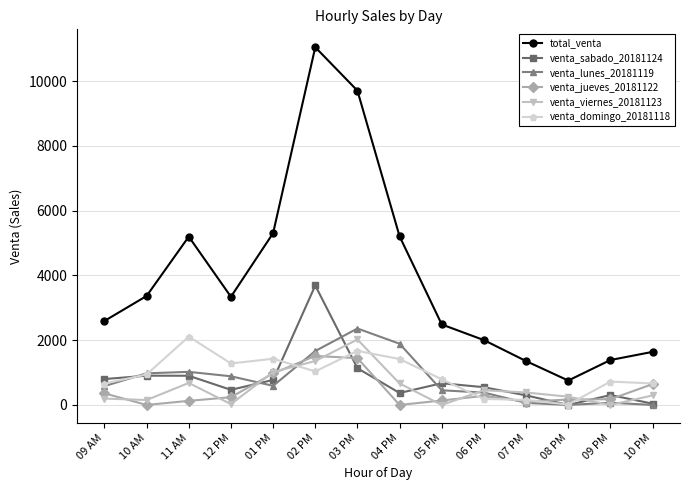

How many series are shown in this chart?

6